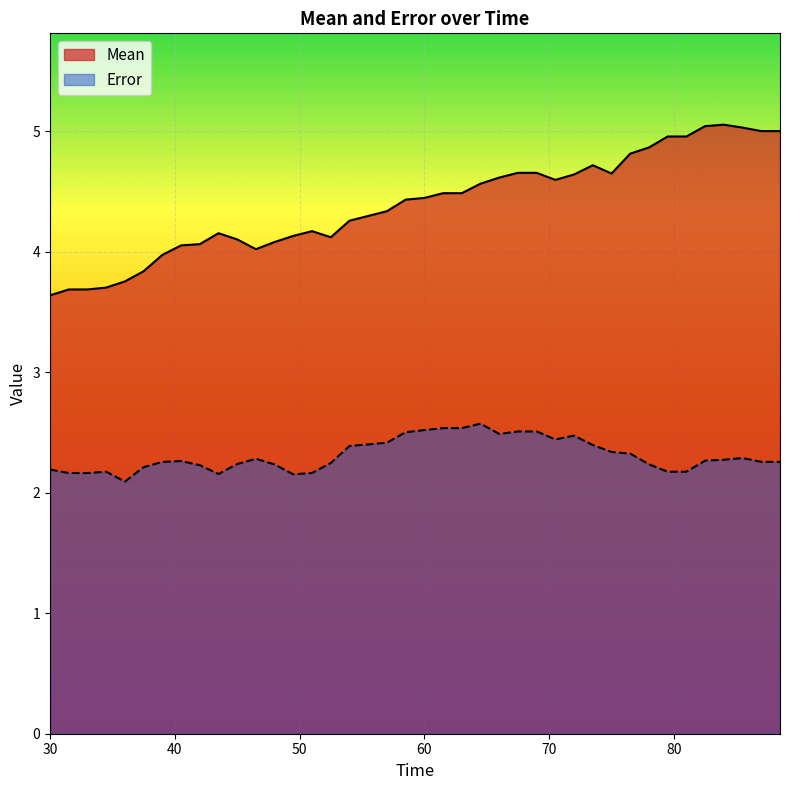

True or false: Error has more than 0 interior local peaks.

True